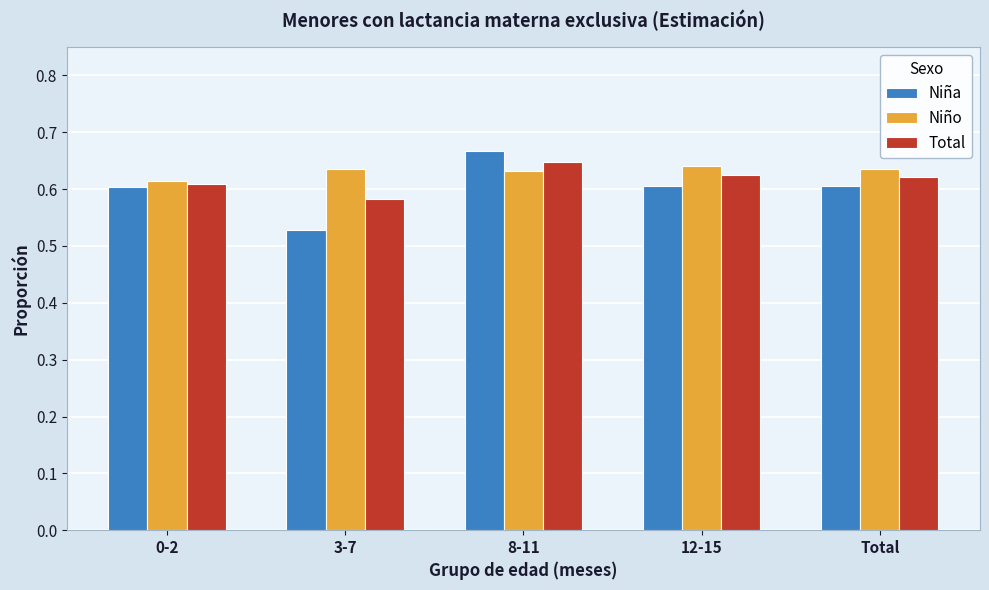

How many groups of bars are there?

5